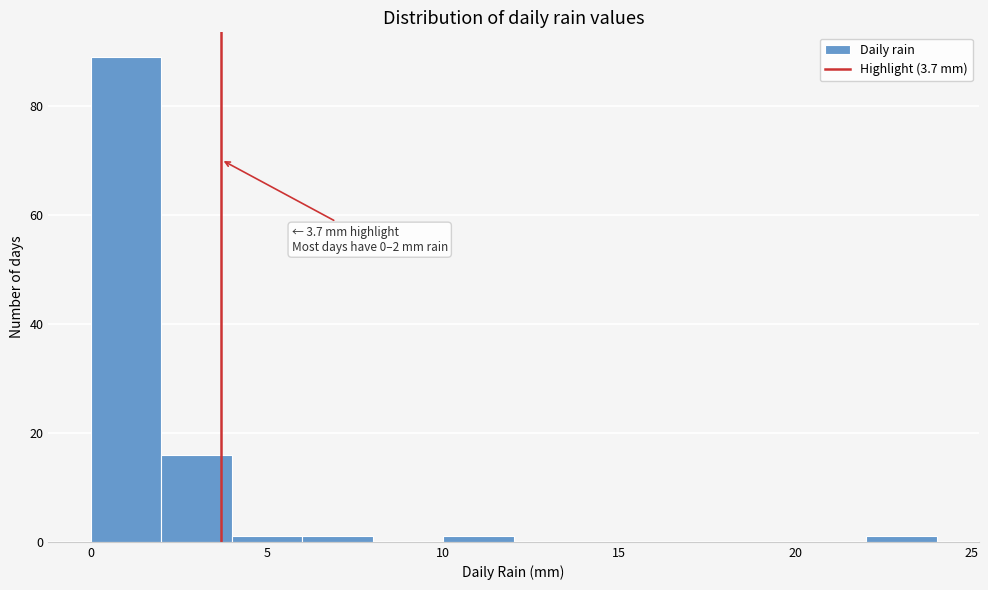

Which range on the x-axis has the tallest bar?

0 to 2